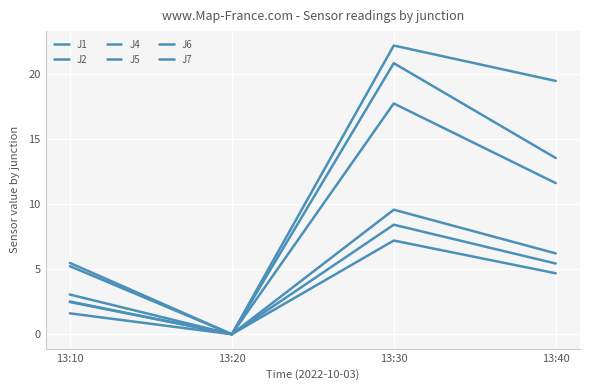

True or false: J1 and J5 intersect in this chart.

False